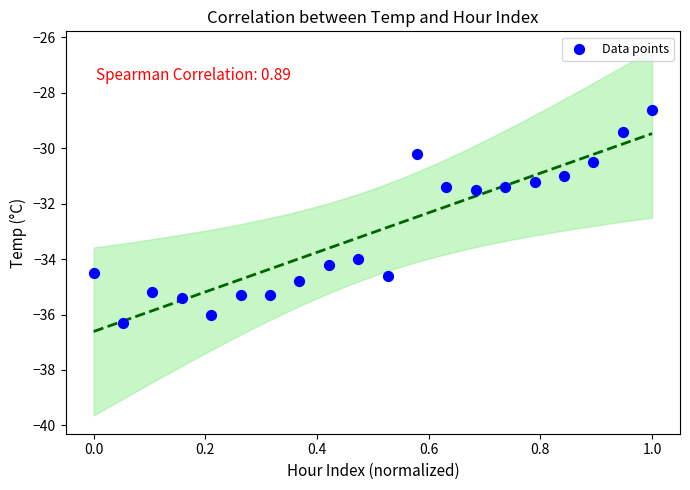

What is the range of Y values (max minus min)?

7.7